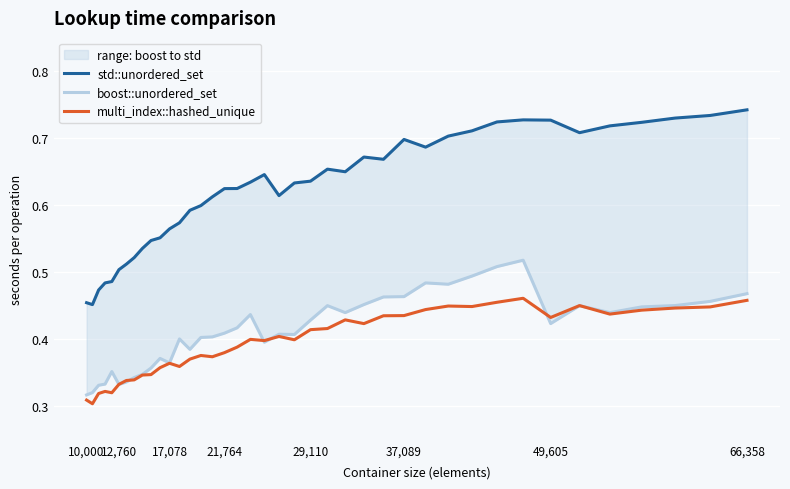

True or false: boost::unordered_set has a value of 0.1 at 12,760.

False